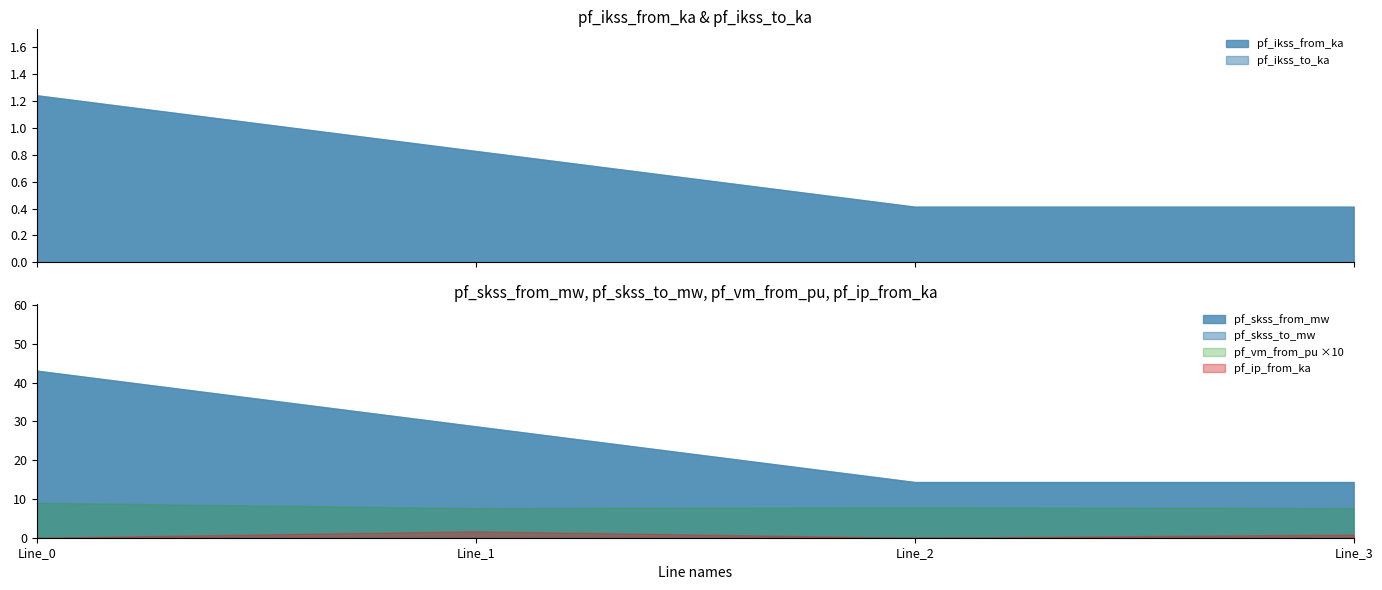

What is the difference between the maximum and minimum values in the pf_skss_to_mw series?

28.7